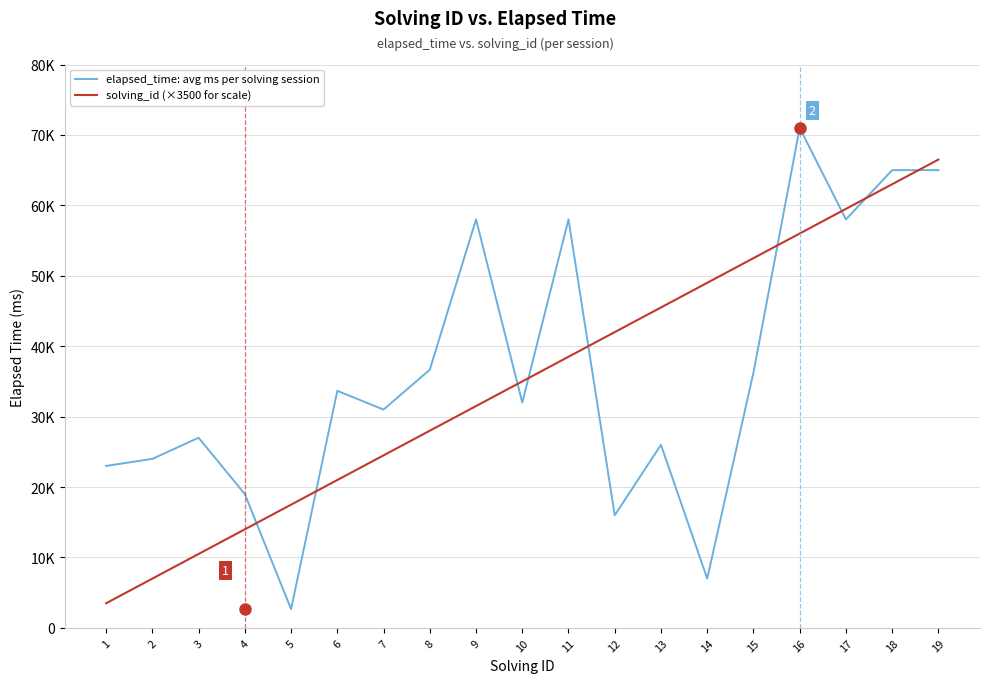

At which label does solving_id (×3500 for scale) first exceed 35000?

11